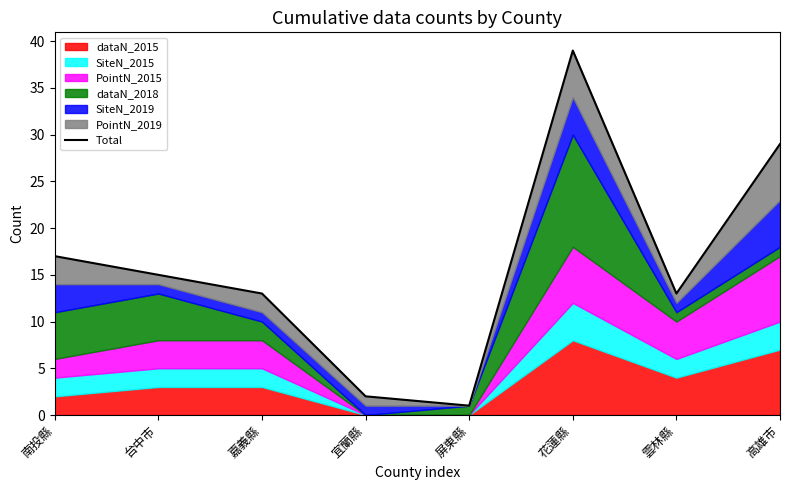

What is the difference between the values at 高雄市 and 花蓮縣?

10